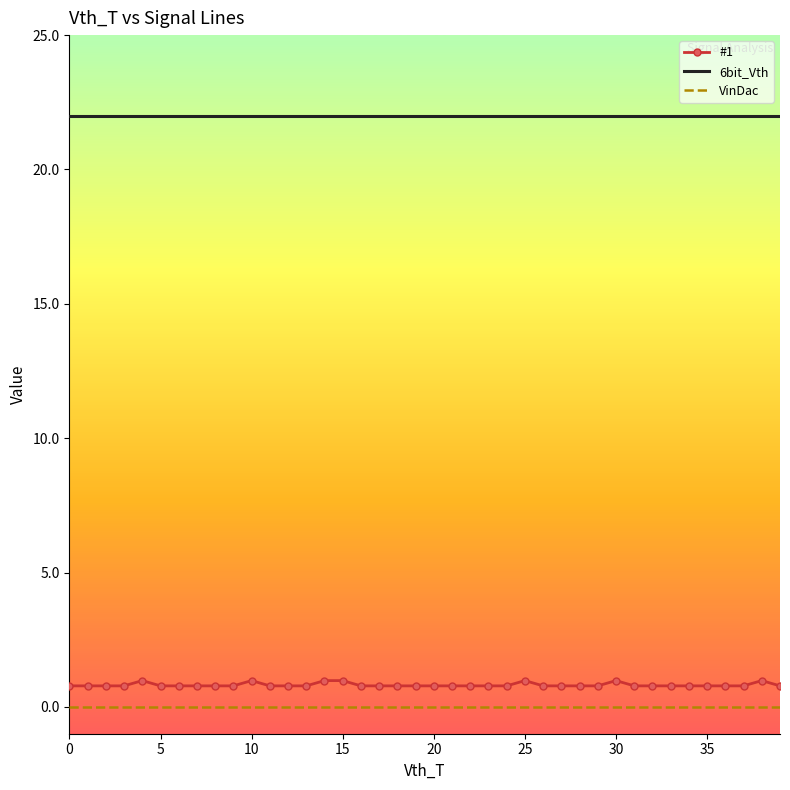

Which series has the largest range (max minus min)?

#1